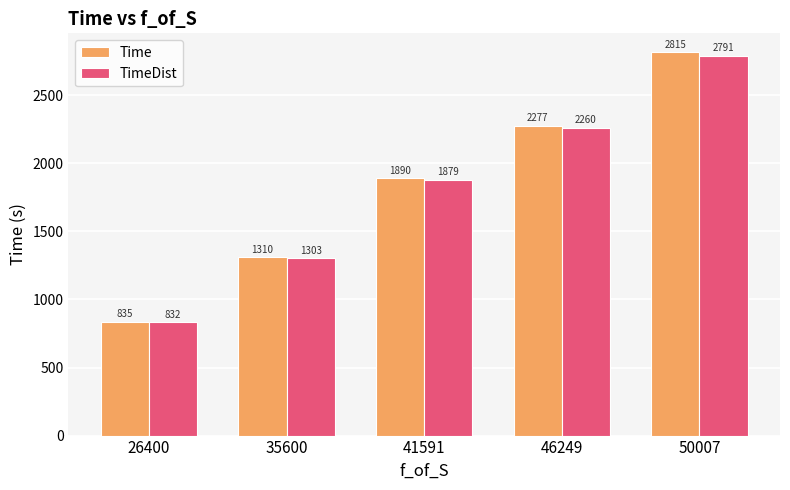

Which series has the largest range (max minus min)?

Time